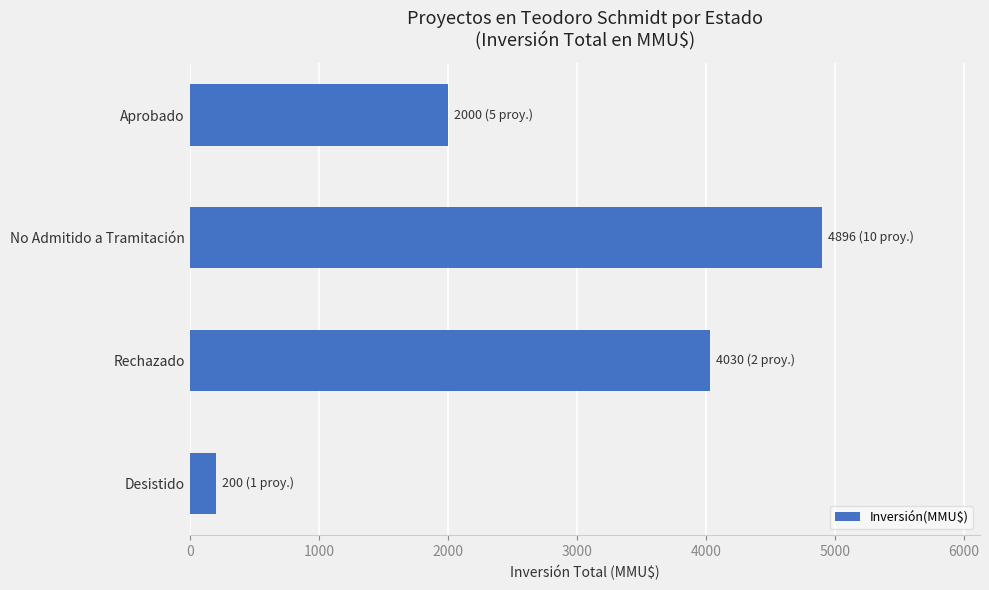

How many data points does each series have?

4